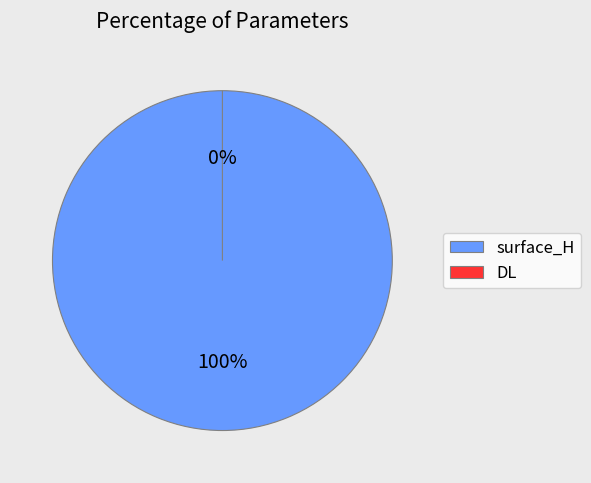

To the nearest percent, what is the difference between the largest and smallest slice percentages?

100%